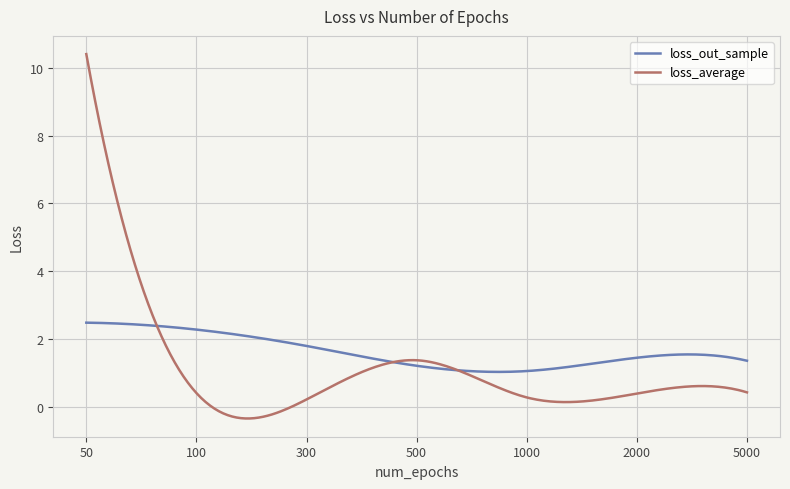

List the series in order of their peak value, highest first.

loss_average, loss_out_sample